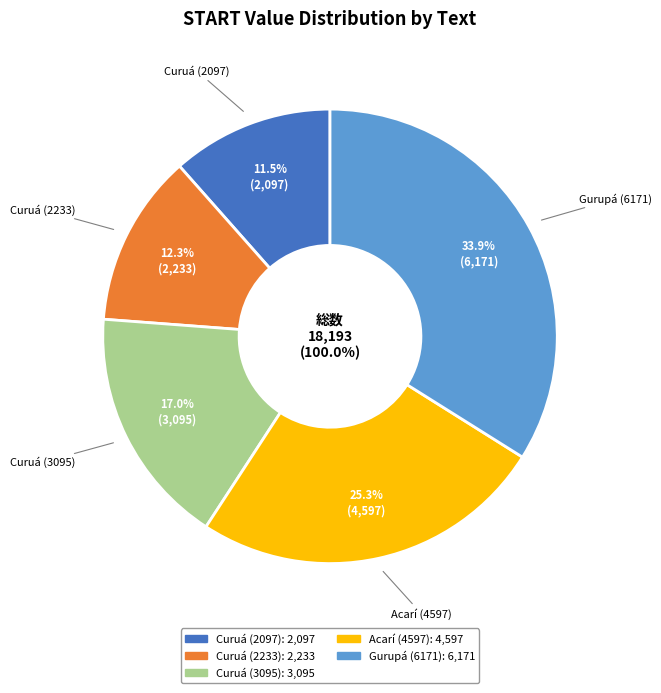

How much of the chart is everything except Acarí (4597)?

74.7%